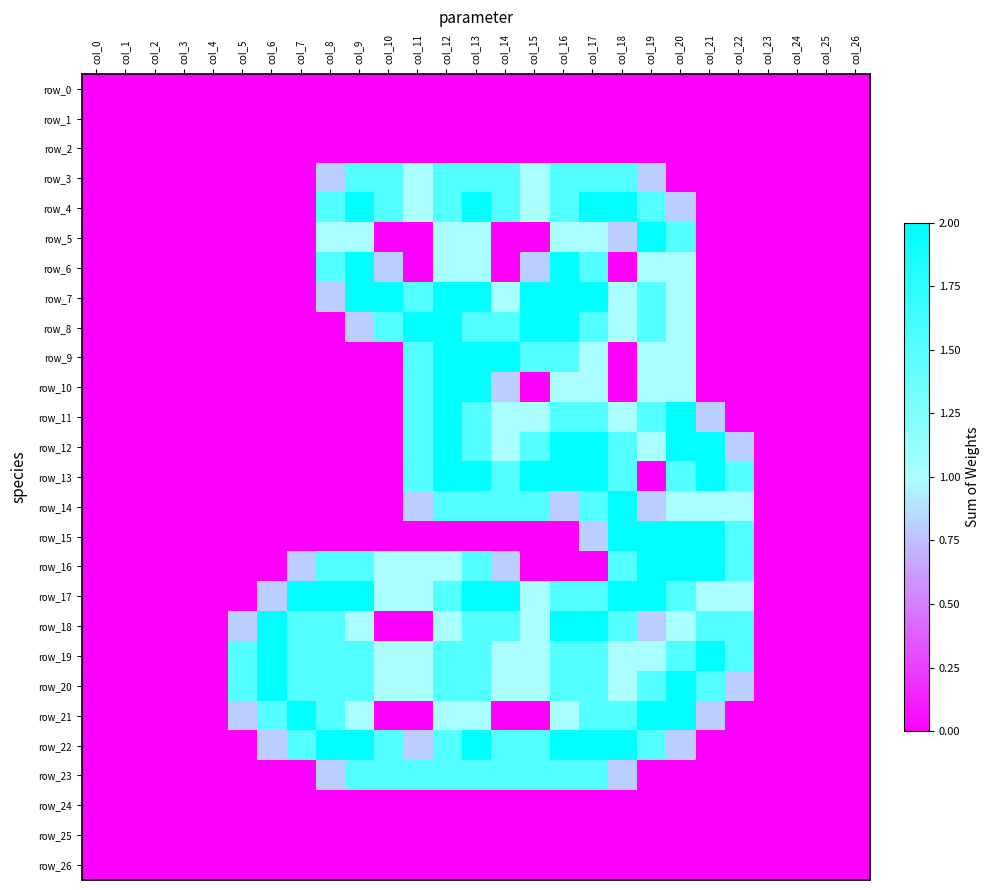

Which series changed the most between col_19 and col_21?

row_5